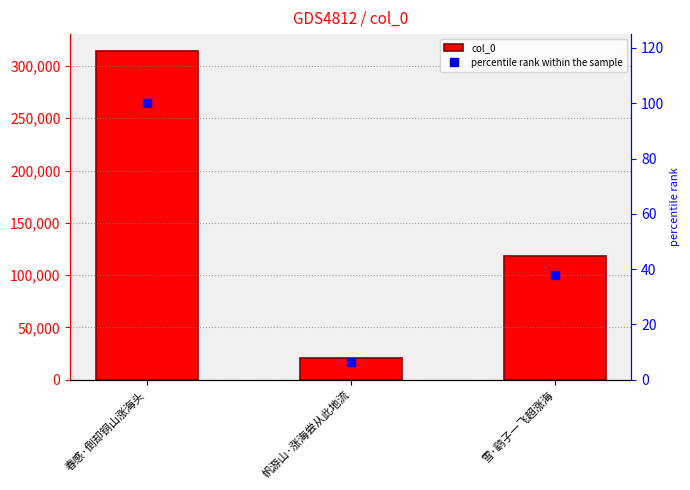

Rank the series by their maximum value, from lowest to highest.

percentile rank within the sample, col_0